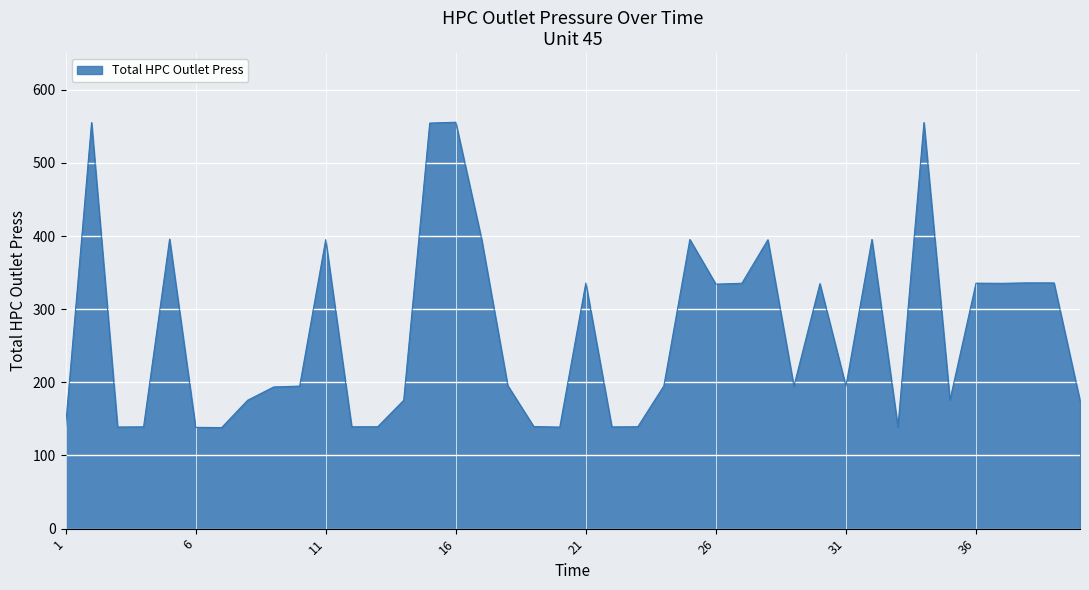

What is the difference between the maximum and minimum values?

417.4